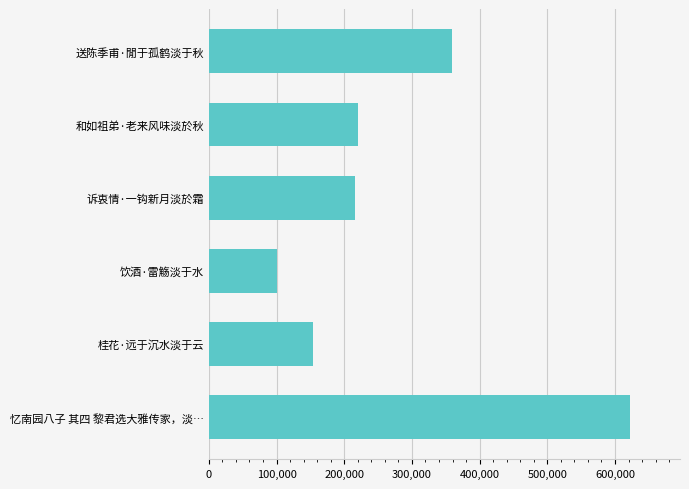

Reading bottom to top, extract all data points from this chart.

621431	154278	100250	216065	220116	359217